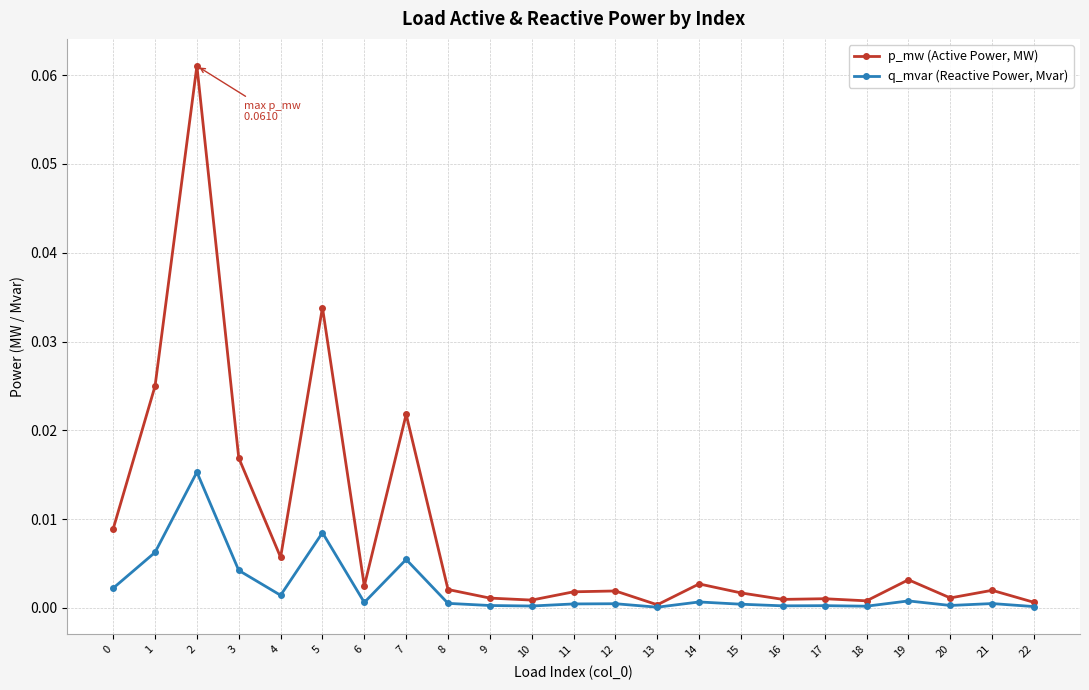

Which series has the largest total across all categories?

p_mw (Active Power, MW)